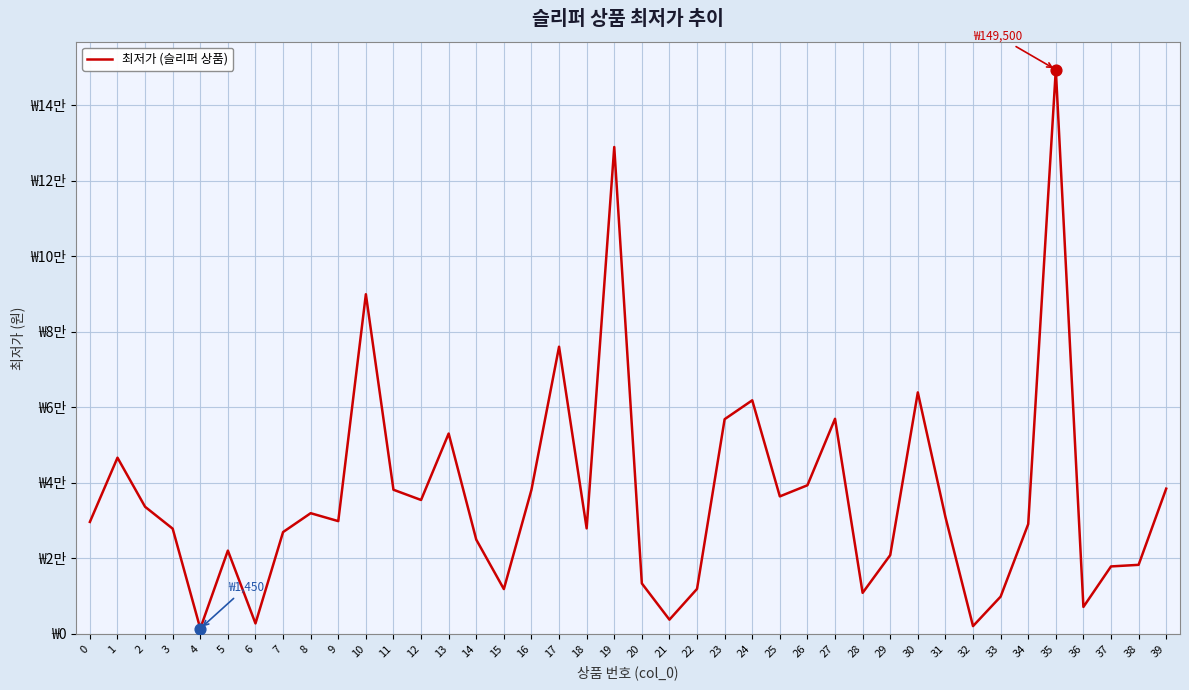

Between 35 and 11, which is larger?

35